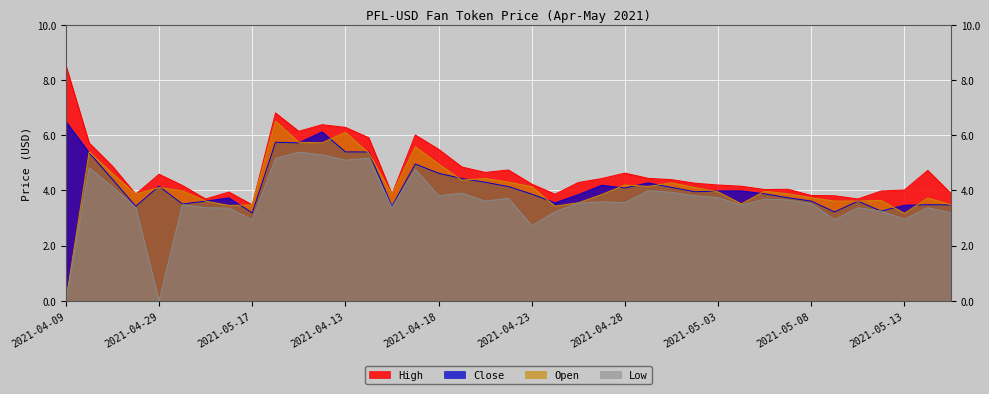

What is the sum of all High values?

182.8